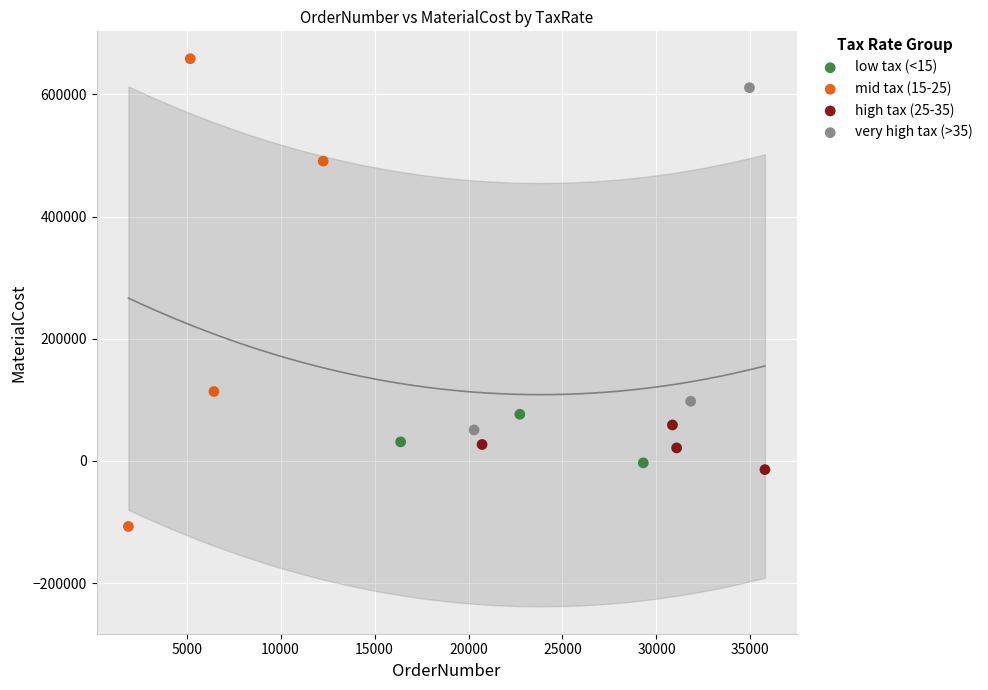

What are all the series names shown in the legend?

low tax (<15), mid tax (15-25), high tax (25-35), very high tax (>35)